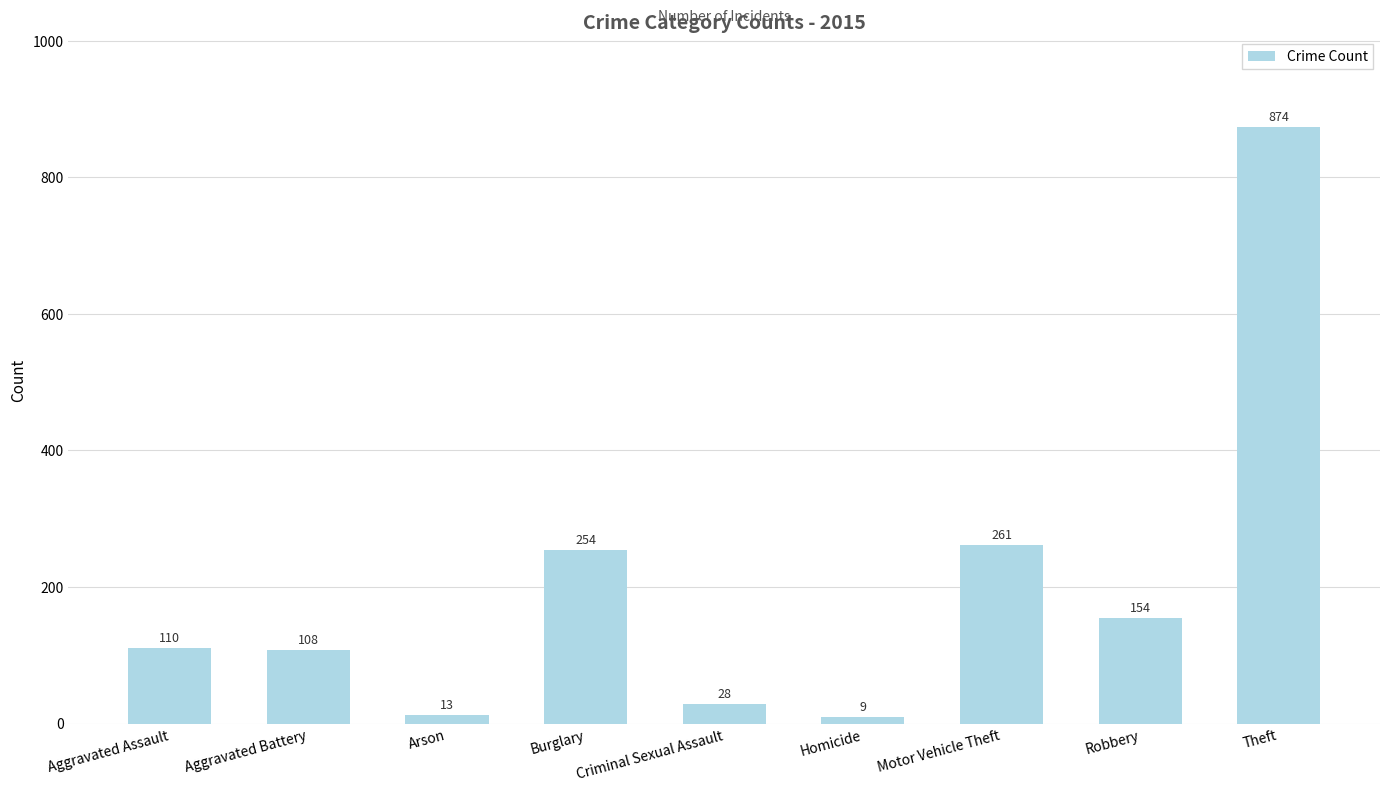

Approximately how many times larger is the value at Arson compared to Homicide?

1.4